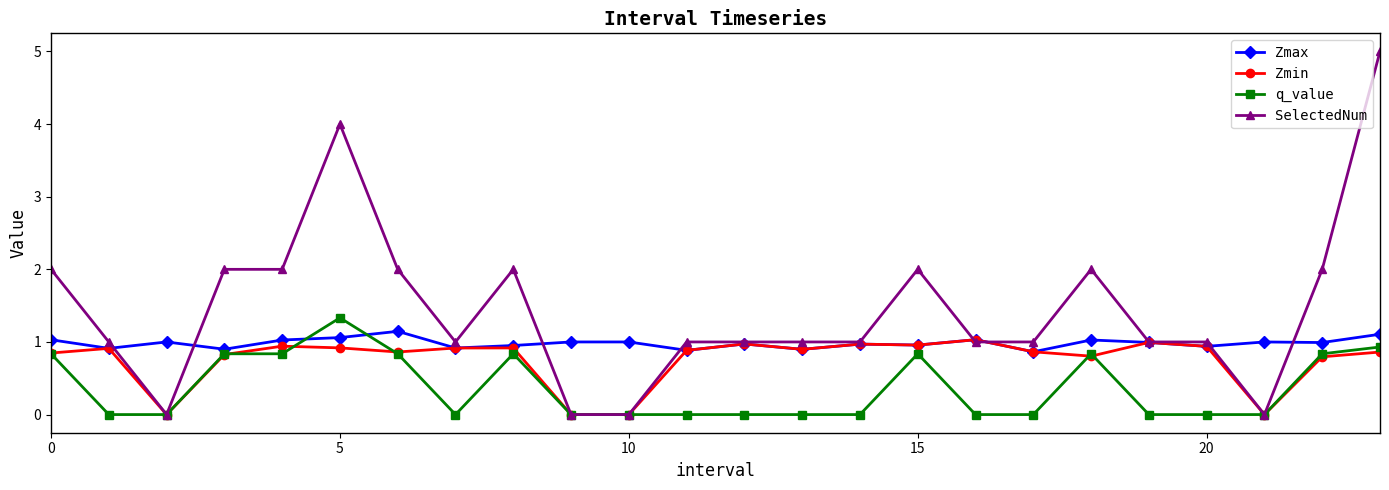

True or false: Zmin has more than 0 points higher than both neighbors.

True